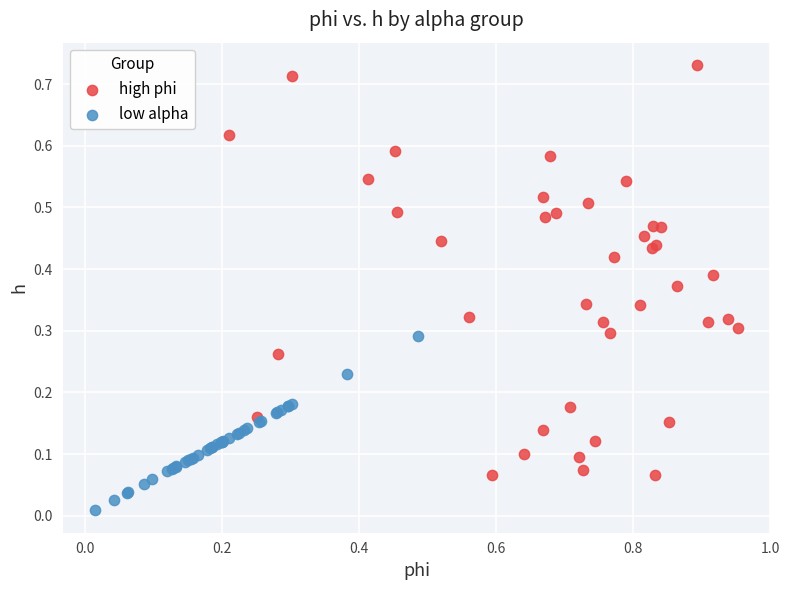

Which series contains the lowest Y value?

low alpha